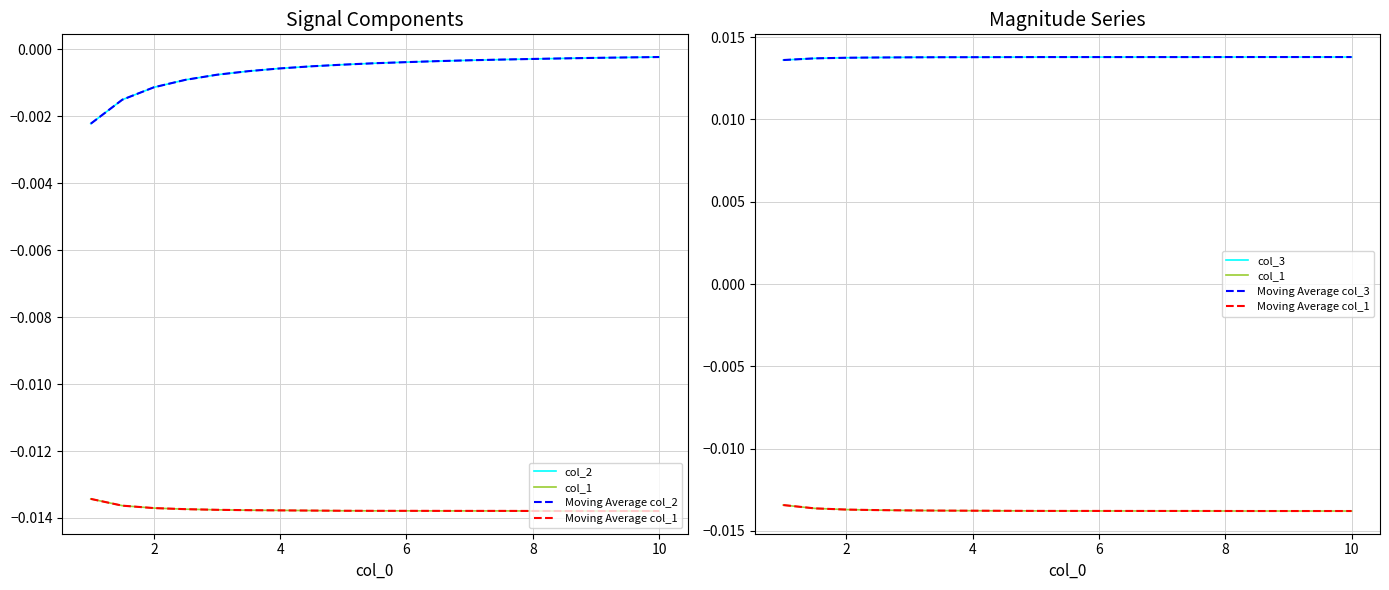

True or false: col_1 and col_3 intersect in this chart.

False